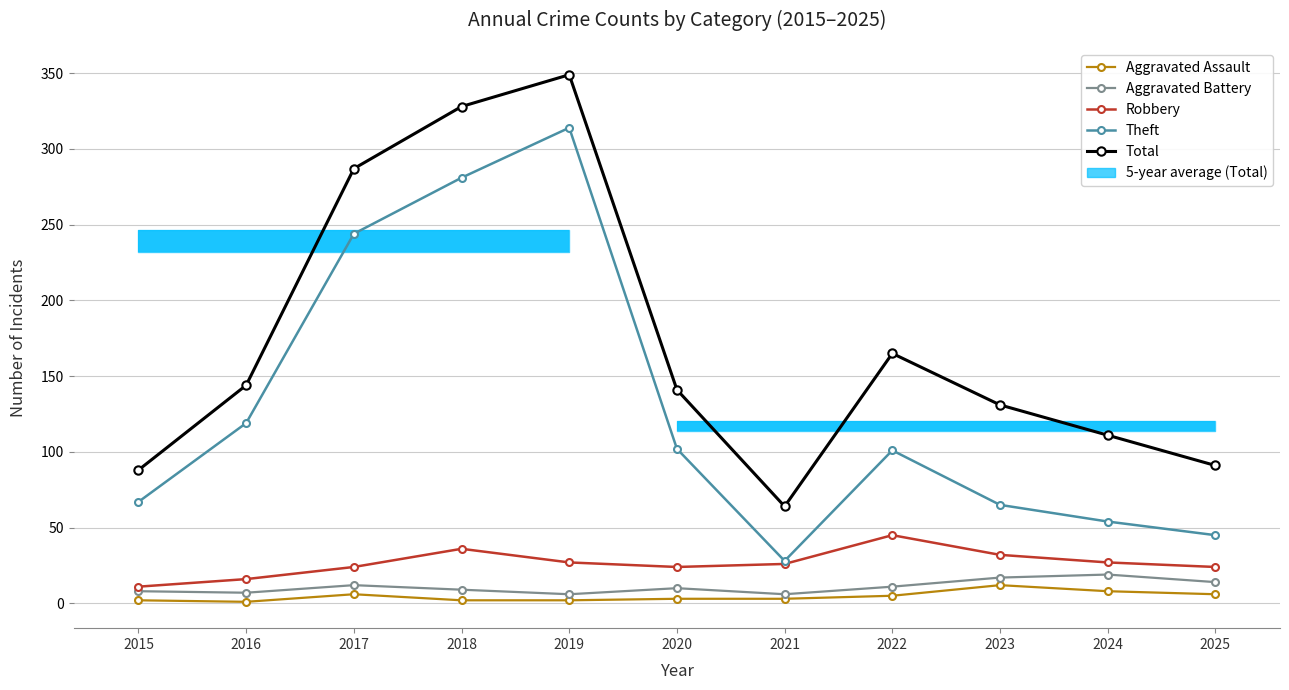

At 2022, list the series in order from largest to smallest.

Total, Theft, Robbery, Aggravated Battery, Aggravated Assault